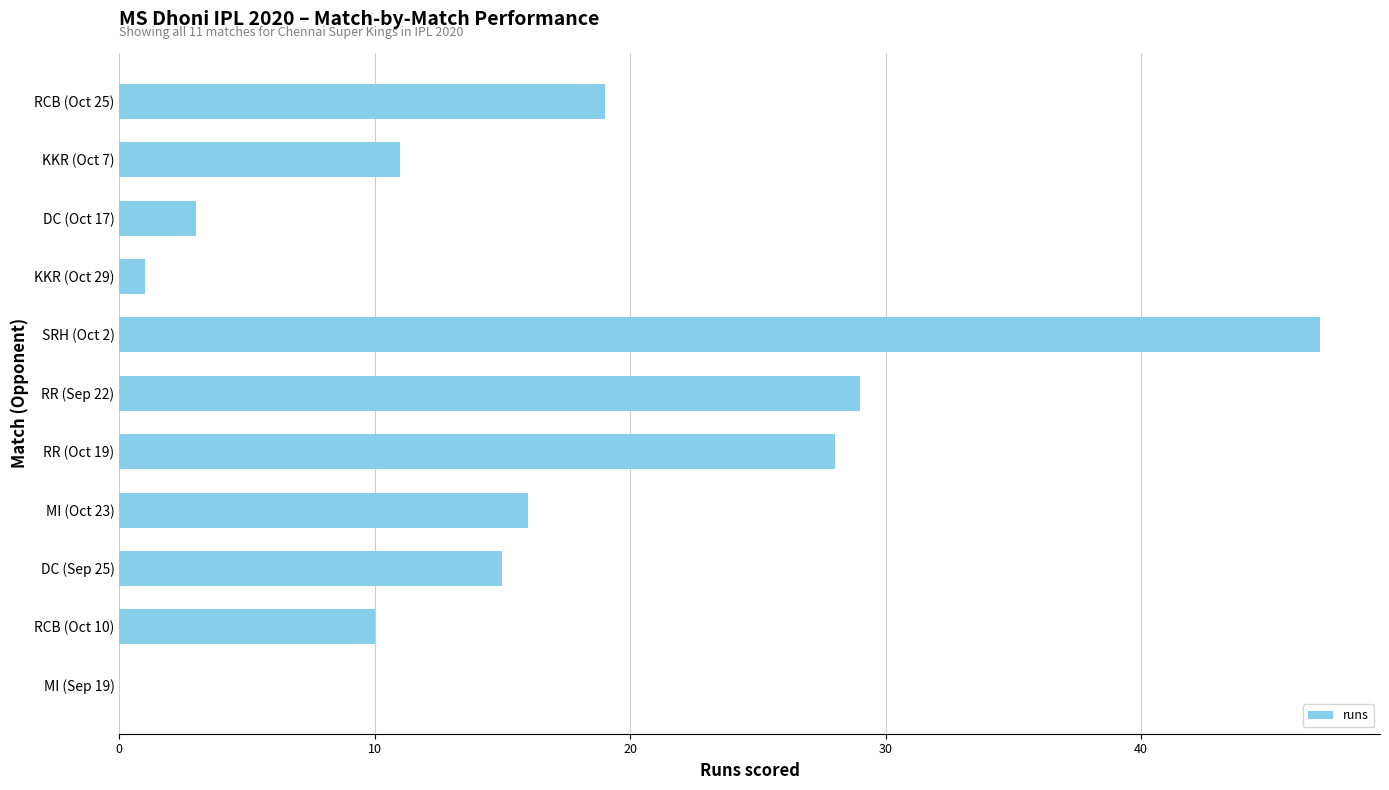

What is the greatest value displayed?

47